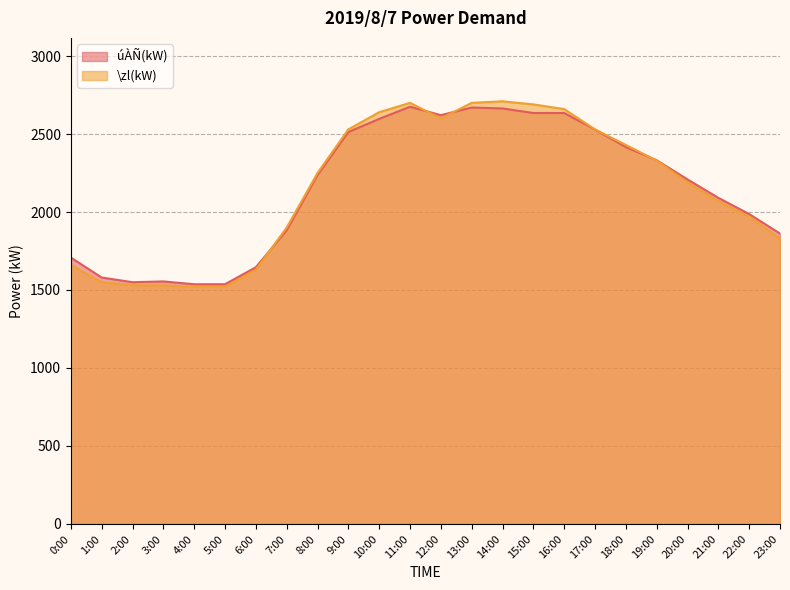

Which category has the lowest value in the \zl(kW) series?

4:00